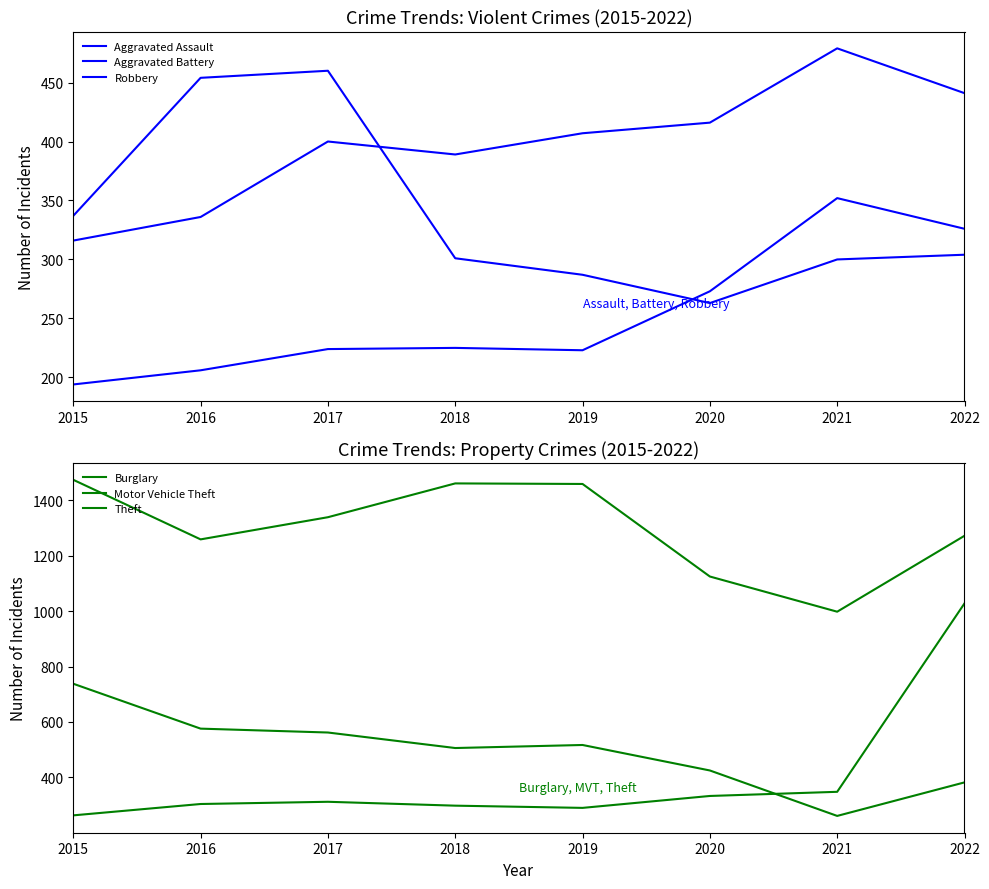

At 2015, list the series in order from smallest to largest.

Aggravated Assault, Motor Vehicle Theft, Aggravated Battery, Robbery, Burglary, Theft